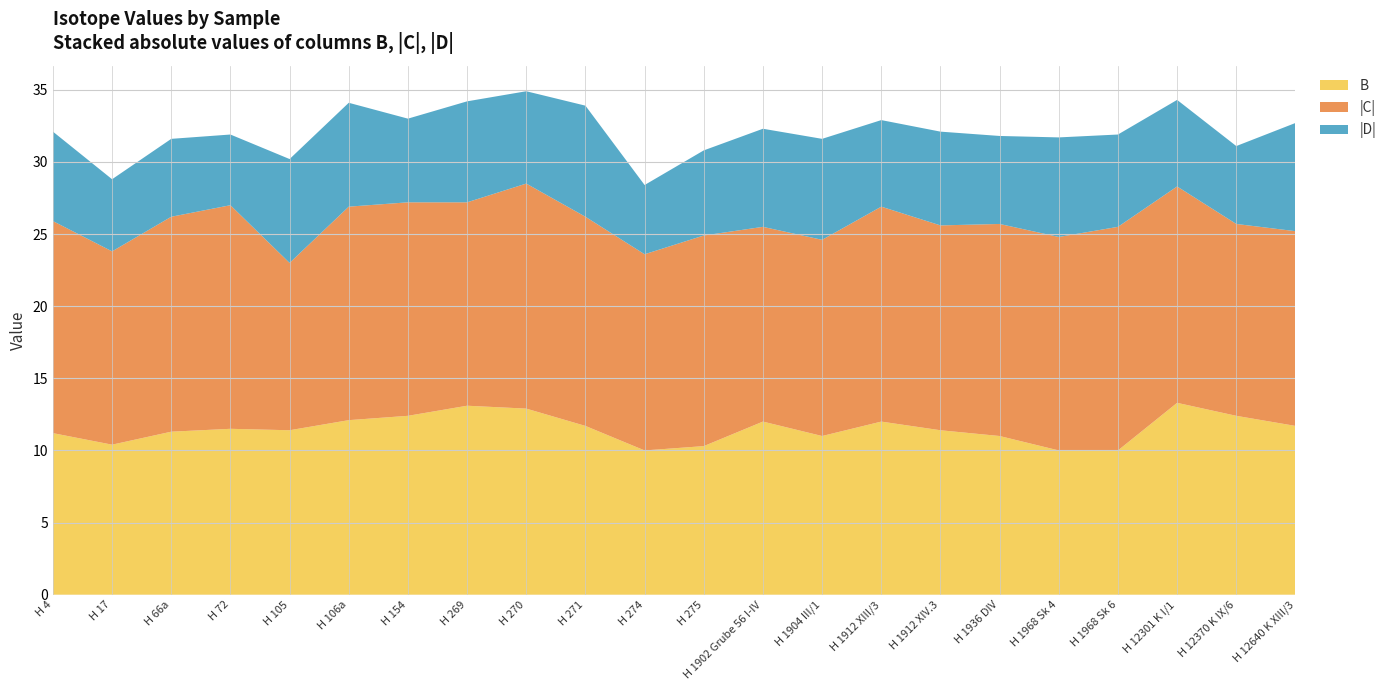

Reading left to right, what are all the values shown in this chart?

B: H 4=11.2	H 17=10.4	H 66a=11.3	H 72=11.5	H 105=11.4	H 106a=12.1	H 154=12.4	H 269=13.1	H 270=12.9	H 271=11.7	H 274=10.0	H 275=10.3	H 1902 Grube 56 I-IV=12.0	H 1904 III/1=11.0	H 1912 XIII/3=12.0	H 1912 XIV.3=11.4	H 1936 DIV=11.0	H 1968 Sk 4=10.0	H 1968 Sk 6=10.0	H 12301 K I/1=13.3	H 12370 K IX/6=12.4	H 12640 K XIII/3=11.7
C: H 4=-14.7	H 17=-13.4	H 66a=-14.9	H 72=-15.5	H 105=-11.6	H 106a=-14.8	H 154=-14.8	H 269=-14.1	H 270=-15.6	H 271=-14.5	H 274=-13.6	H 275=-14.6	H 1902 Grube 56 I-IV=-13.5	H 1904 III/1=-13.6	H 1912 XIII/3=-14.9	H 1912 XIV.3=-14.2	H 1936 DIV=-14.7	H 1968 Sk 4=-14.8	H 1968 Sk 6=-15.5	H 12301 K I/1=-15.0	H 12370 K IX/6=-13.3	H 12640 K XIII/3=-13.5
D: H 4=-6.2	H 17=-5.0	H 66a=-5.4	H 72=-4.9	H 105=-7.2	H 106a=-7.2	H 154=-5.8	H 269=-7.0	H 270=-6.4	H 271=-7.7	H 274=-4.8	H 275=-5.9	H 1902 Grube 56 I-IV=-6.8	H 1904 III/1=-7.0	H 1912 XIII/3=-6.0	H 1912 XIV.3=-6.5	H 1936 DIV=-6.1	H 1968 Sk 4=-6.9	H 1968 Sk 6=-6.4	H 12301 K I/1=-6.0	H 12370 K IX/6=-5.4	H 12640 K XIII/3=-7.5